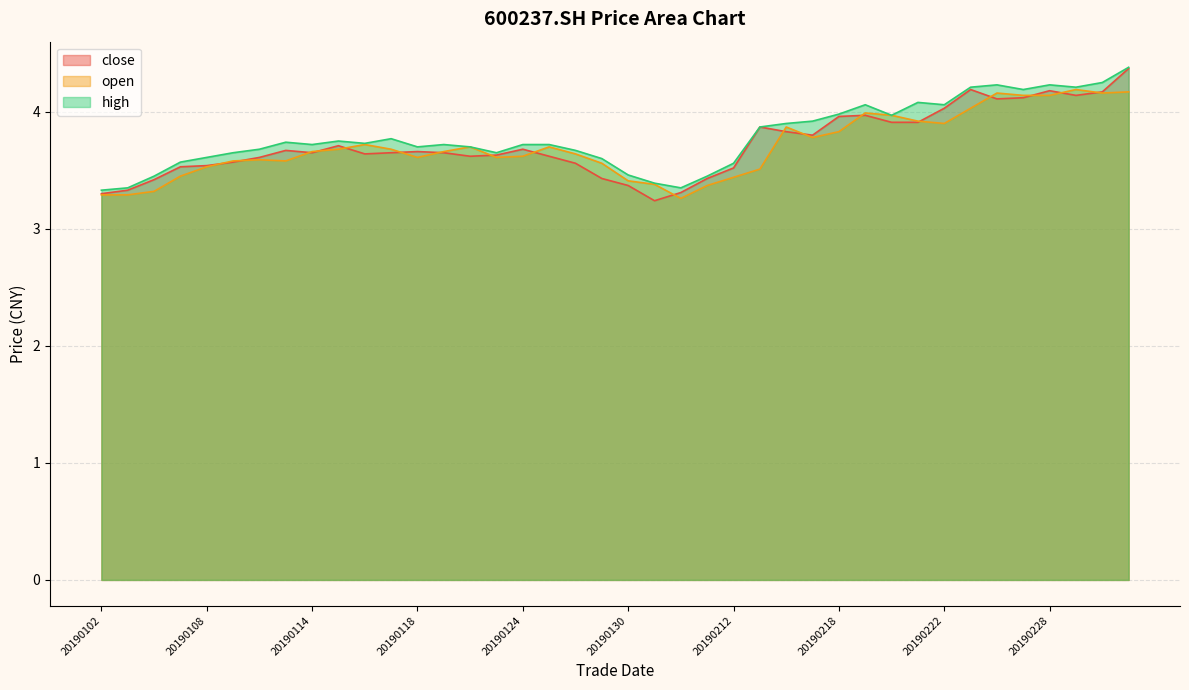

How many interior local valleys does the open series have?

7